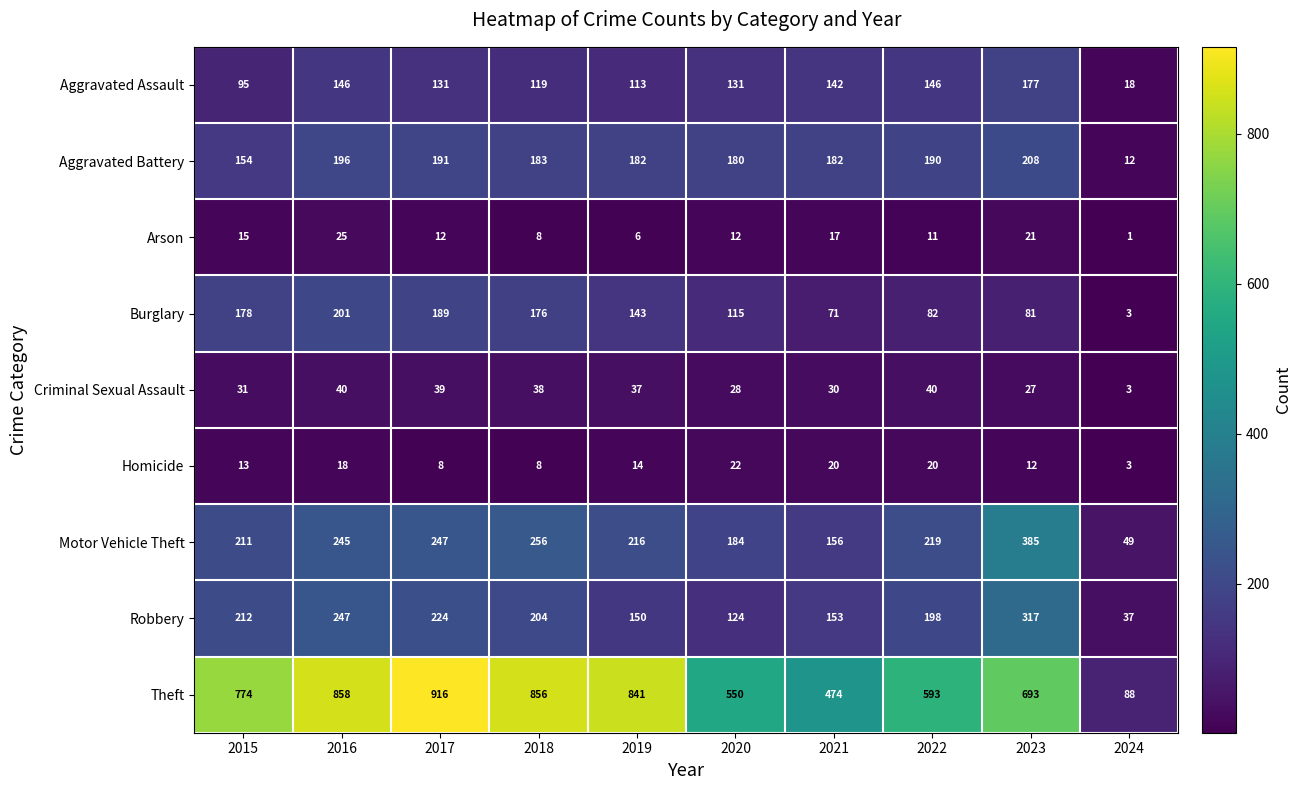

Rank the series by their maximum value, from highest to lowest.

Theft, Motor Vehicle Theft, Robbery, Aggravated Battery, Burglary, Aggravated Assault, Criminal Sexual Assault, Arson, Homicide